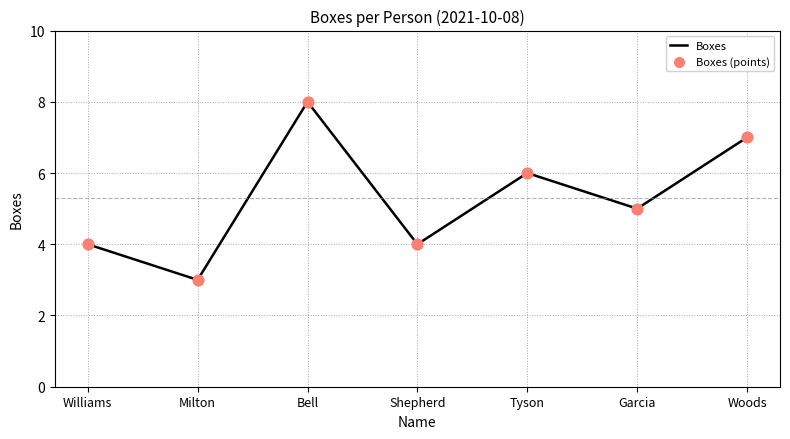

What is the difference between the second highest and second lowest values?

3